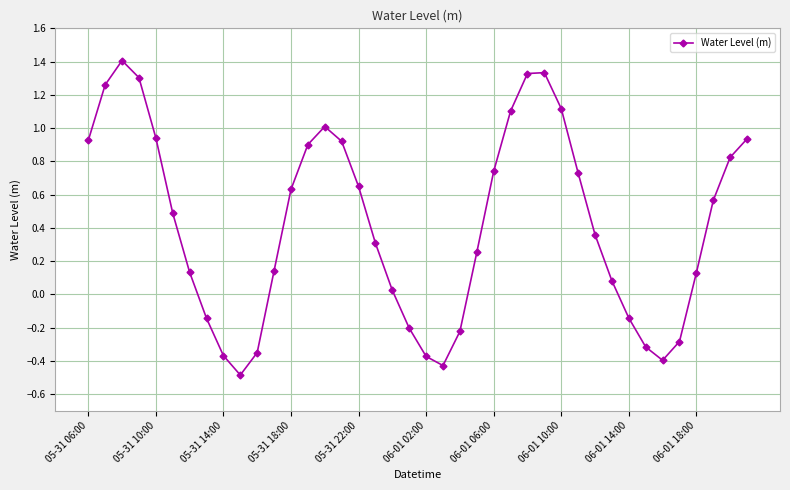

How many data points are above 0?

28